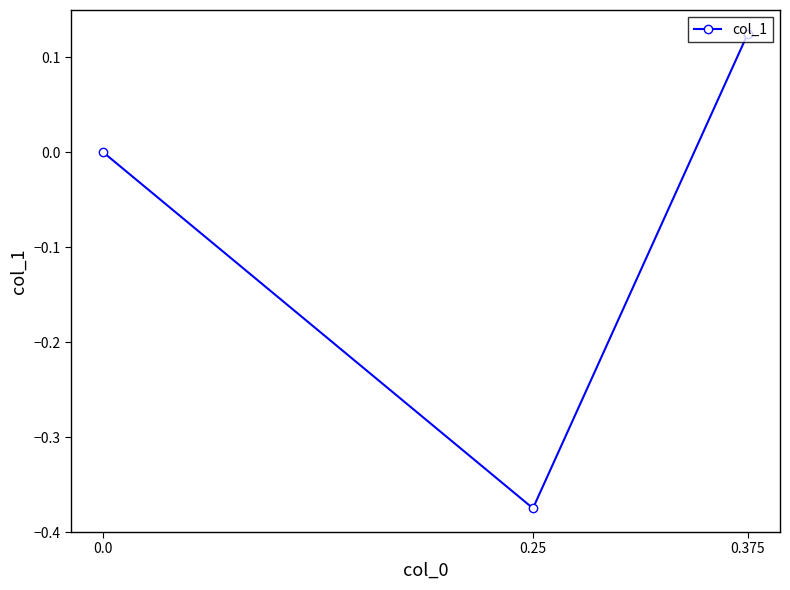

Does the chart have visible grid lines?

No